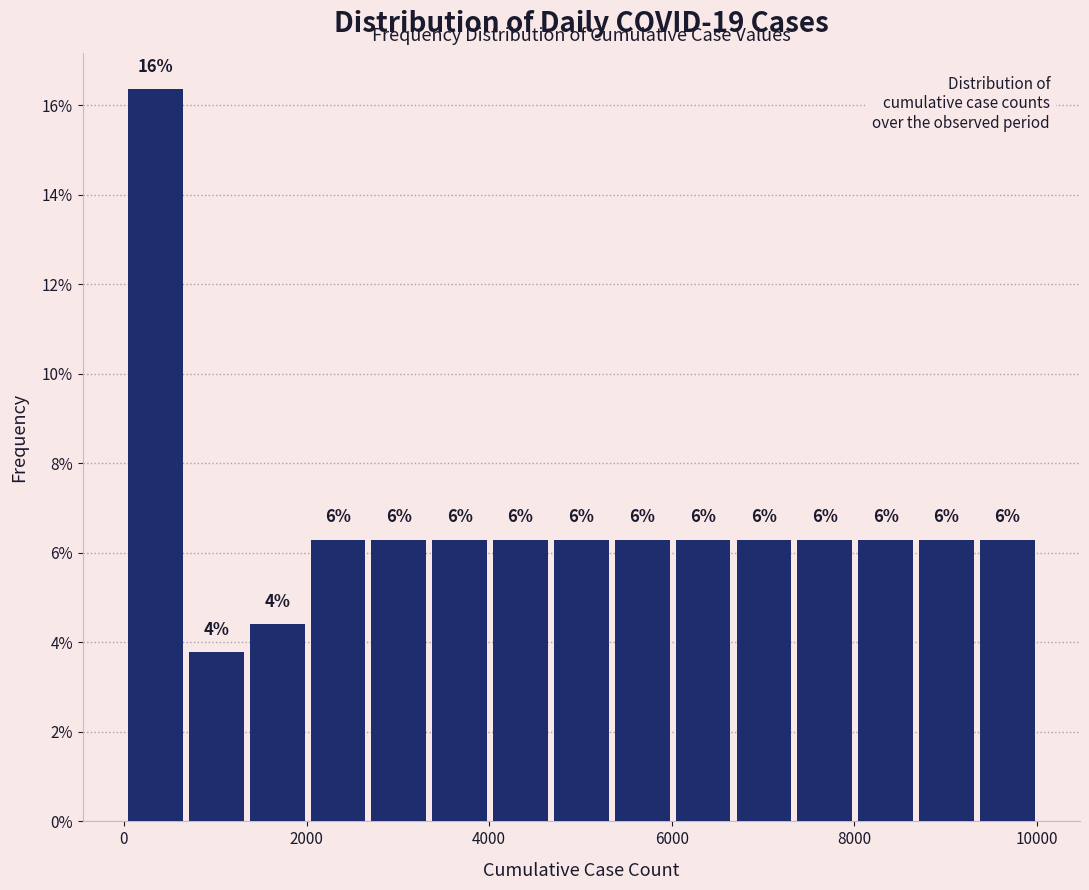

Read against the x-axis, roughly where is the centre of the tallest bar?

400